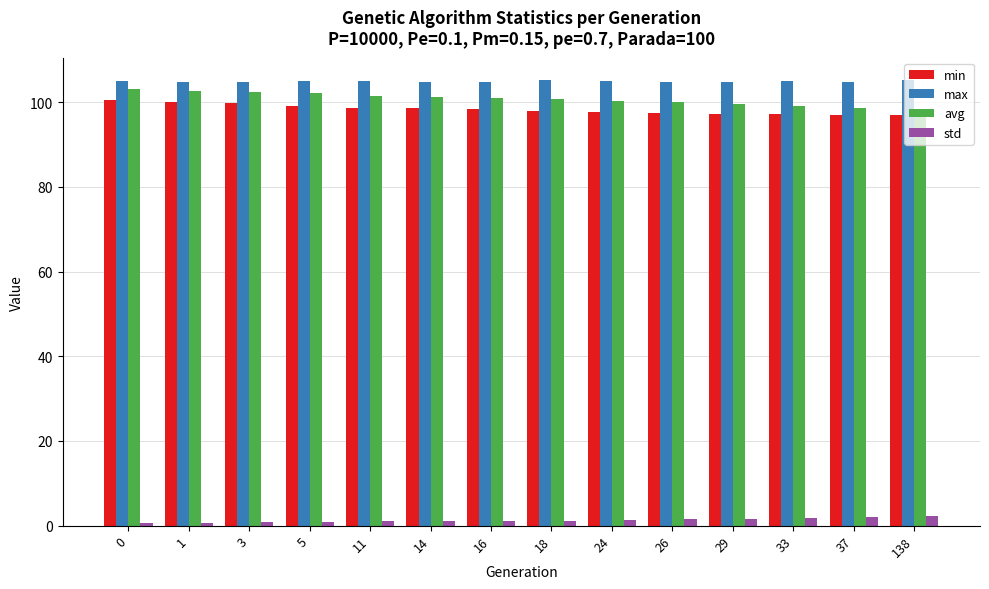

Is it true that max equals 105.0 at 33?

True